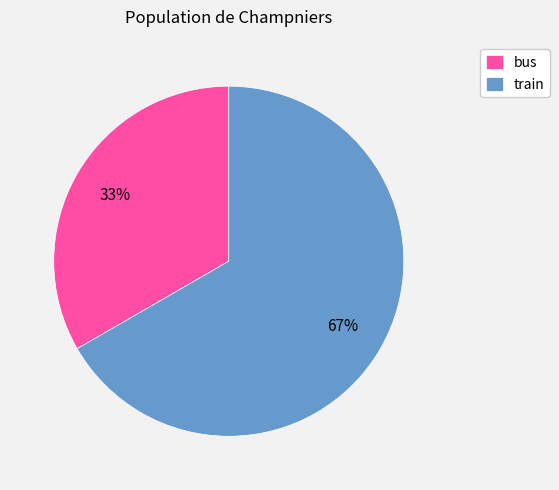

To the nearest percent, what is the average slice percentage?

50%